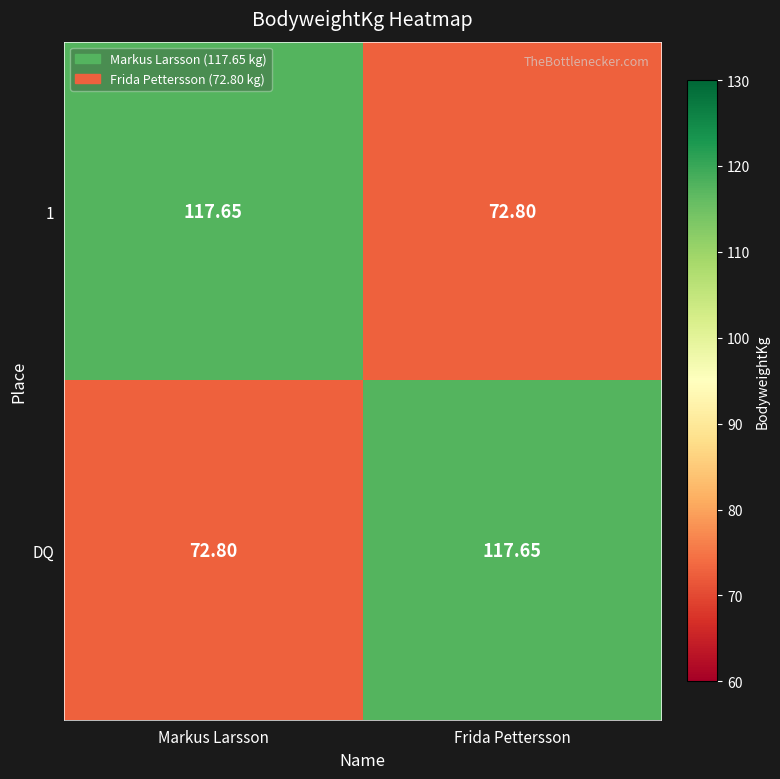

At which label does DQ first exceed 117?

Frida Pettersson